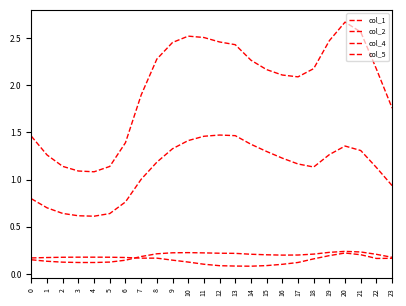

How many lines are shown in the chart?

4